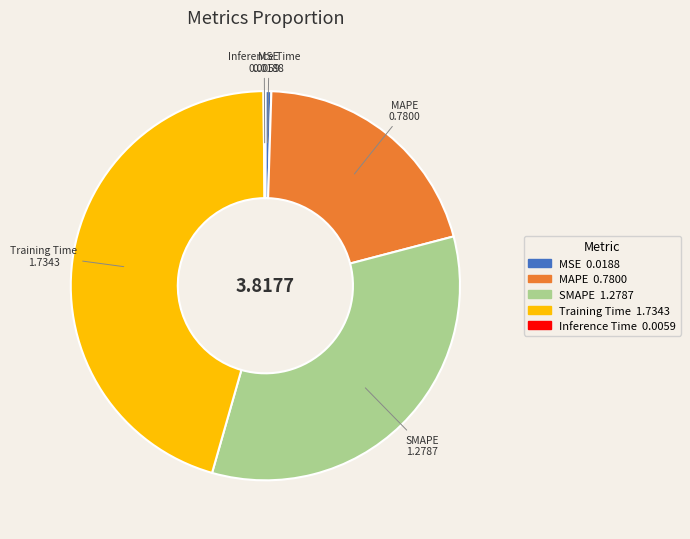

Between MSE and SMAPE, which is larger?

SMAPE